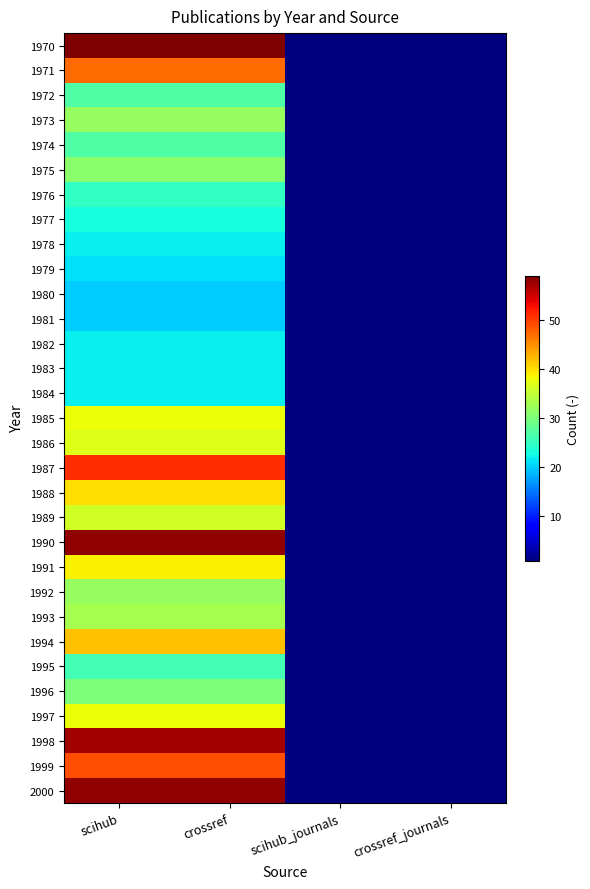

At how many categories does at least one series exceed 51?

2